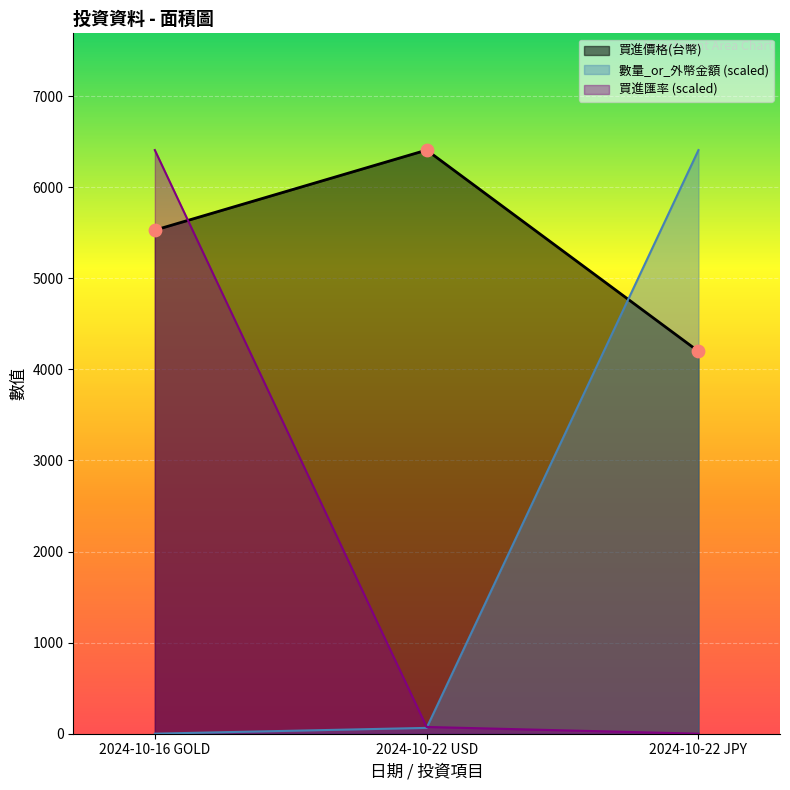

Which series reaches the minimum Y coordinate?

買進匯率